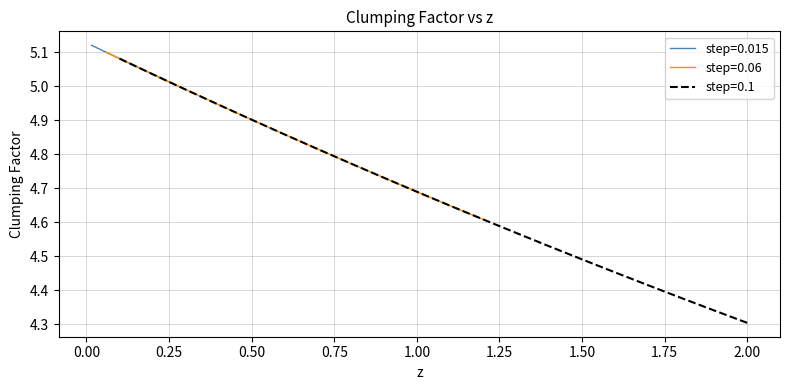

What is the label of the 6th point from the left?

1.00